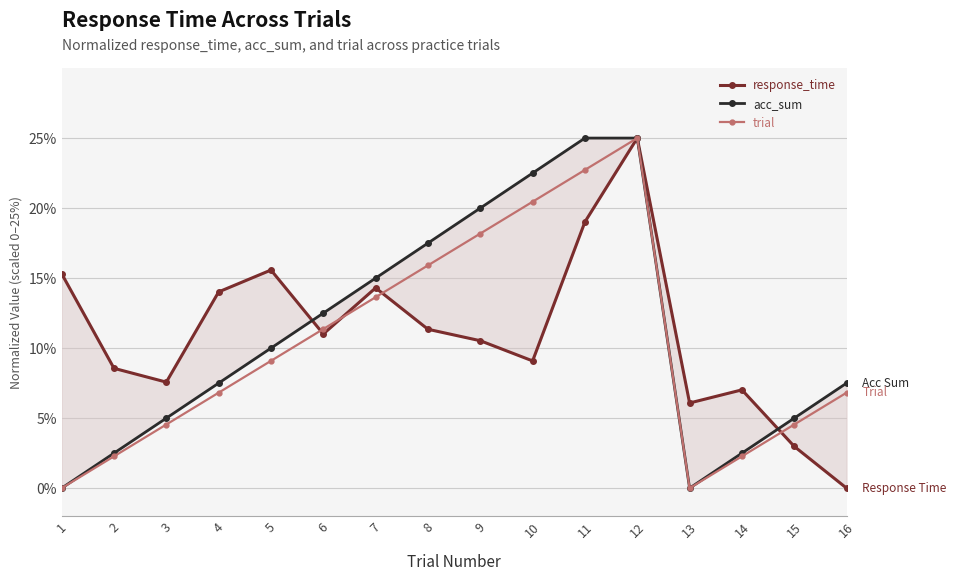

At which category does the chart reach its peak across all series?

12